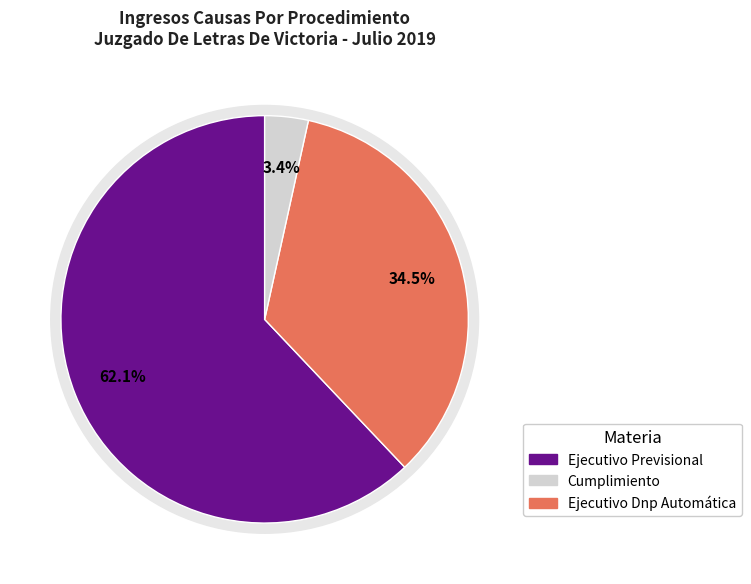

Is it true that Ejecutivo Previsional is 62% of the pie?

True